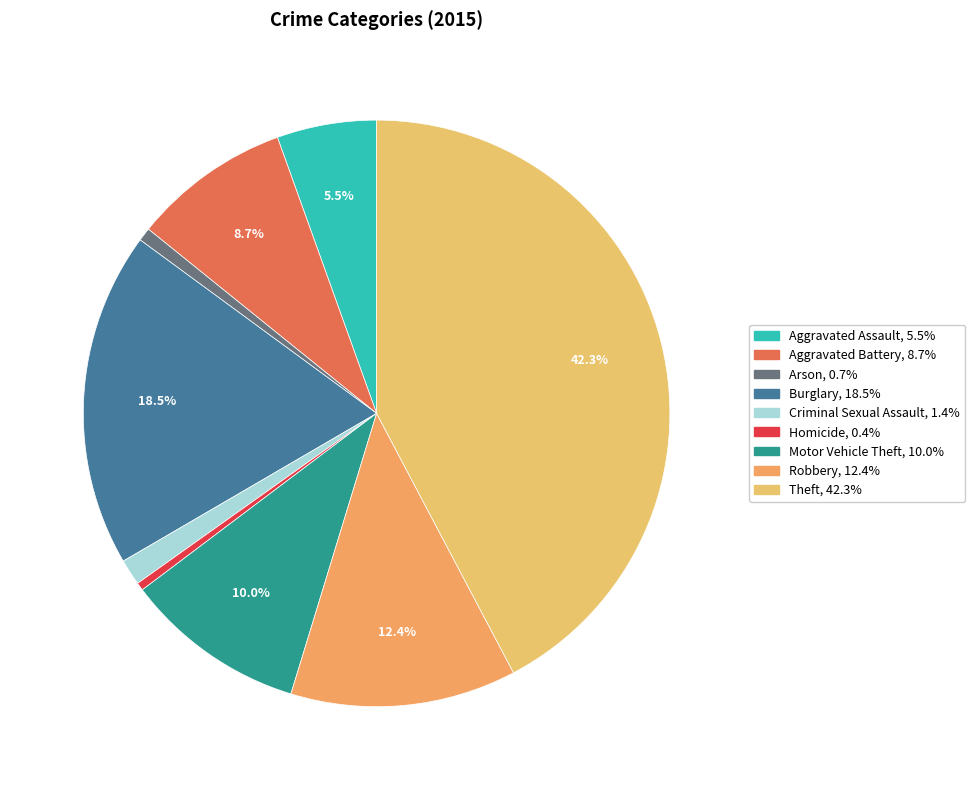

To the nearest percent, what percentage of the pie is Aggravated Assault?

5%